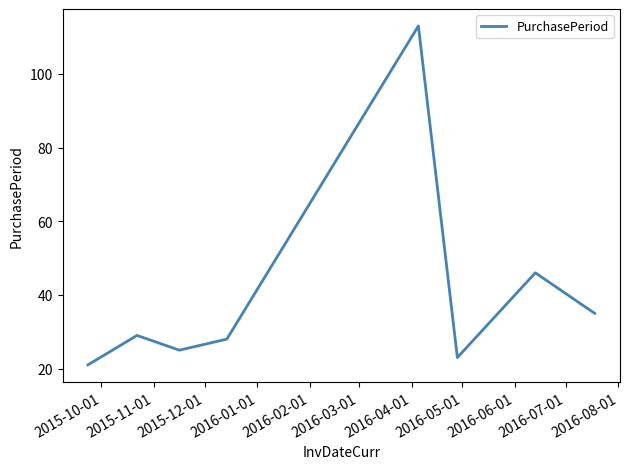

True or false: there are more than 0 points higher than both neighbors.

True